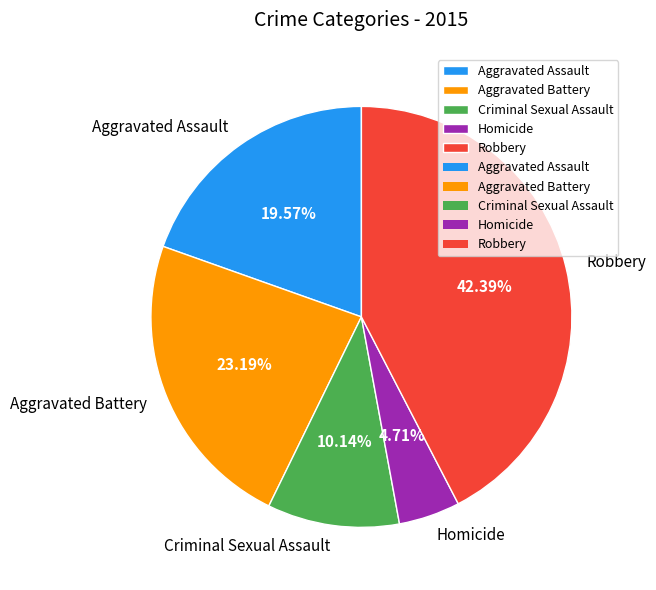

To the nearest percent, what is the combined percentage of Aggravated Battery and Robbery?

66%